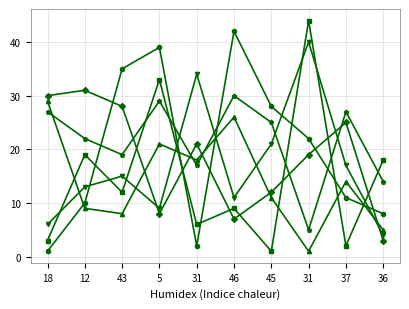

What is the label of the 5th point from the right?

46